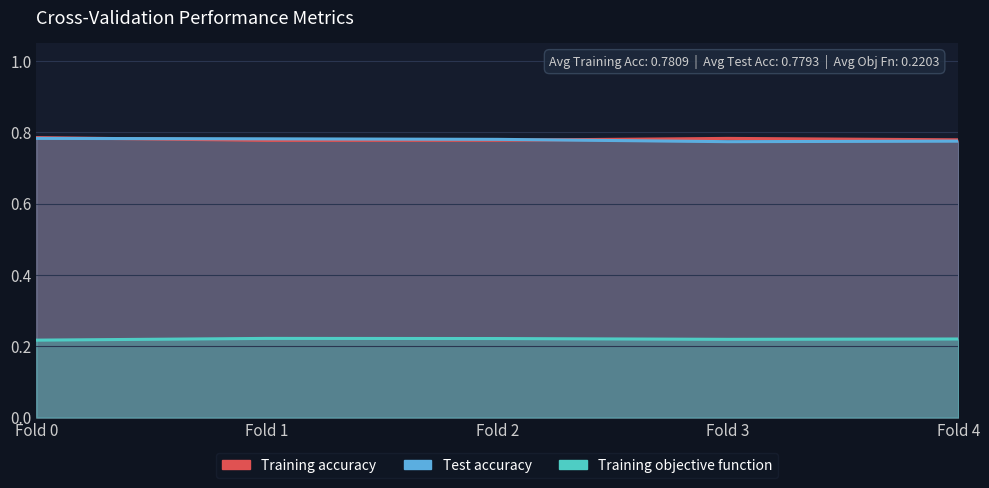

What is the sum of all Test accuracy values?

3.9